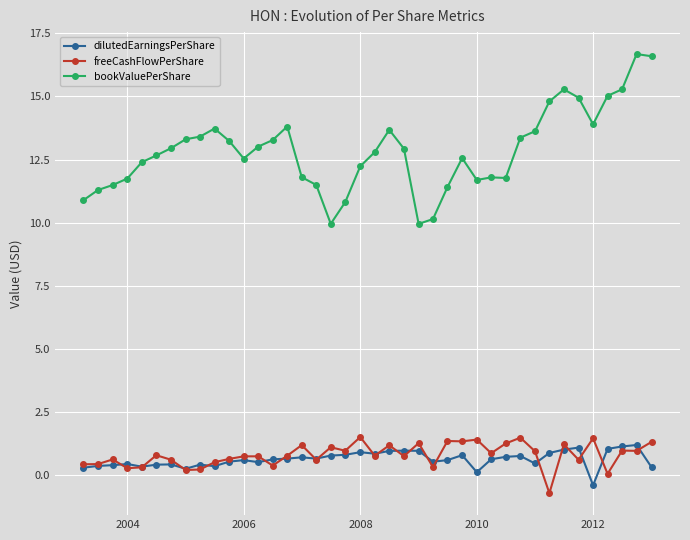

What is the sum of all freeCashFlowPerShare values?

32.1